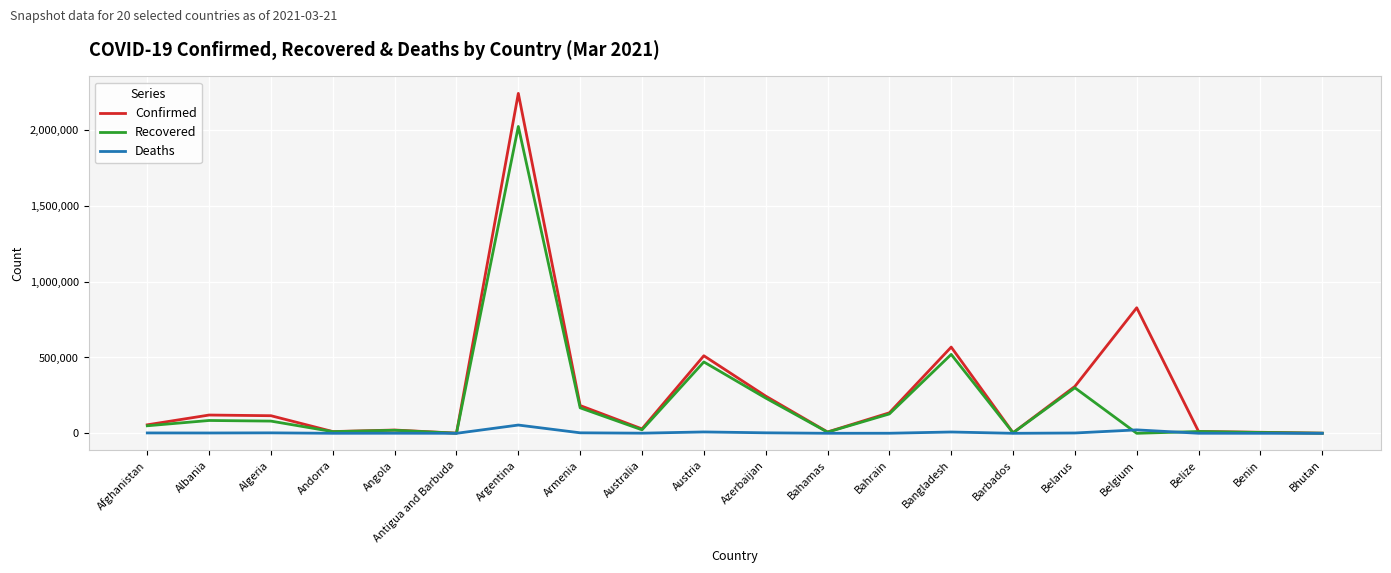

What is the approximate value of Deaths at Australia, to the nearest 10?

910